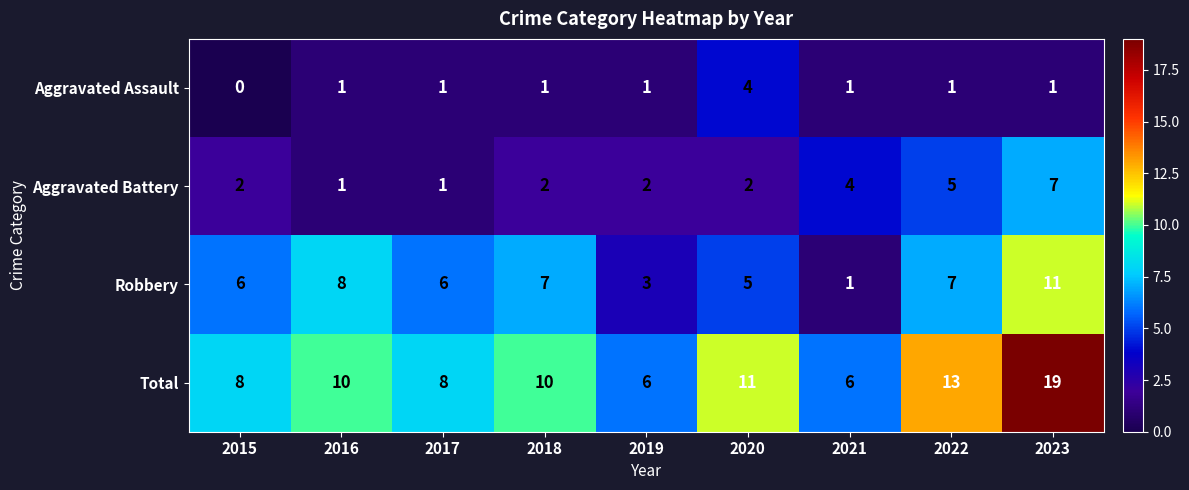

Is it true that Total equals 6 at 2019?

True